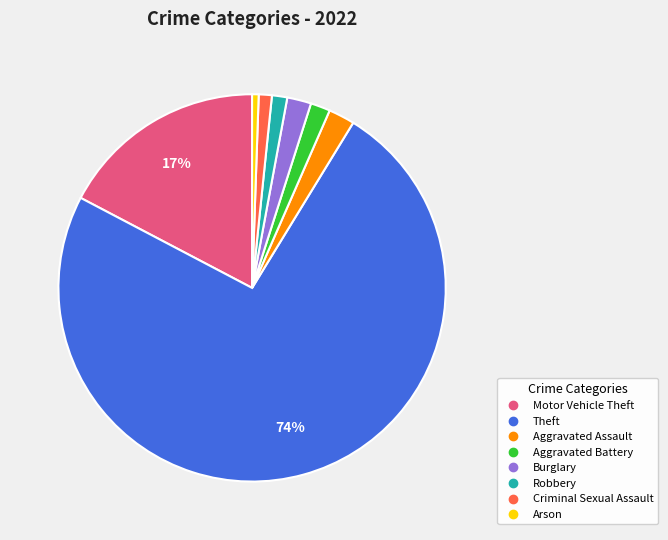

To the nearest percent, what is the difference between the Aggravated Assault and Robbery slice percentages?

1%